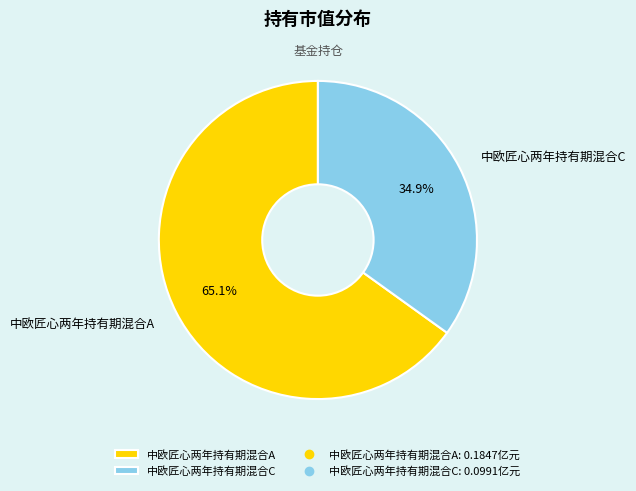

What is the largest slice in the pie chart?

中欧匠心两年持有期混合A